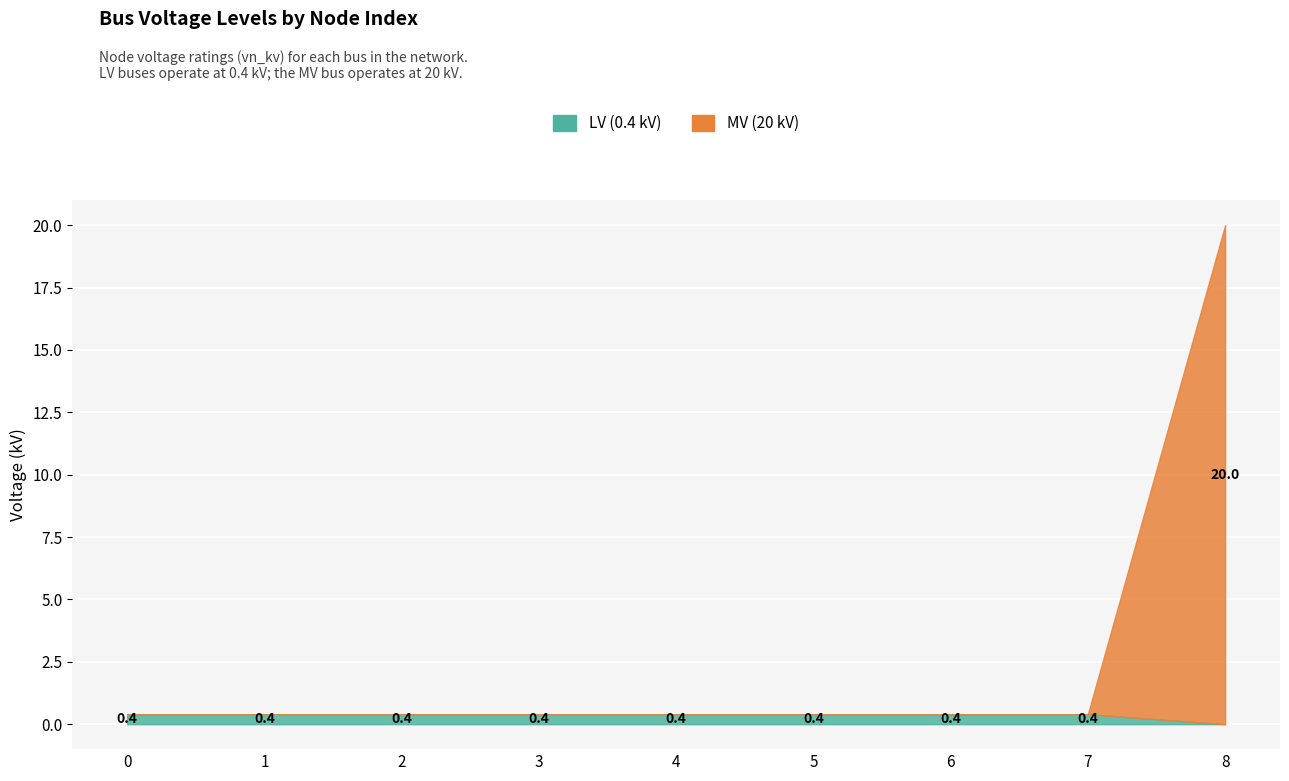

True or false: LV (0.4 kV) and MV (20 kV) cross at least once.

True